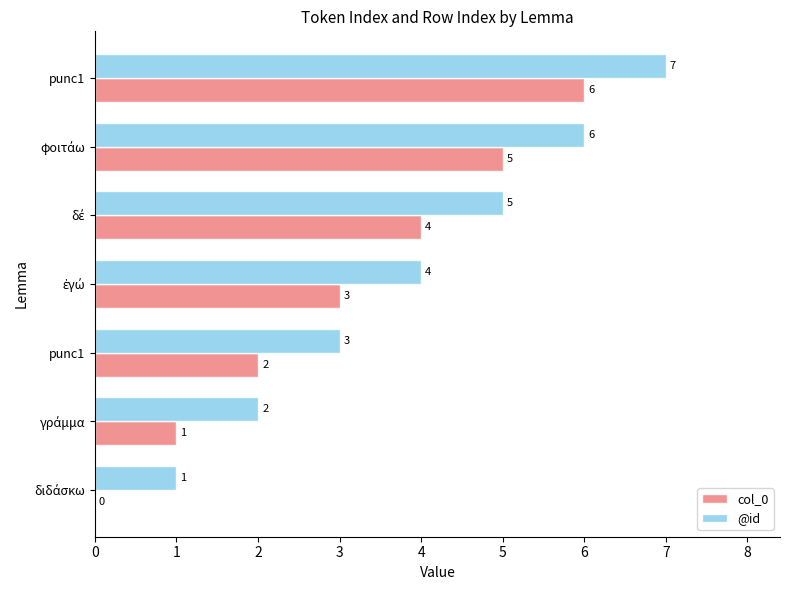

What are all the series names shown in the legend?

col_0, @id